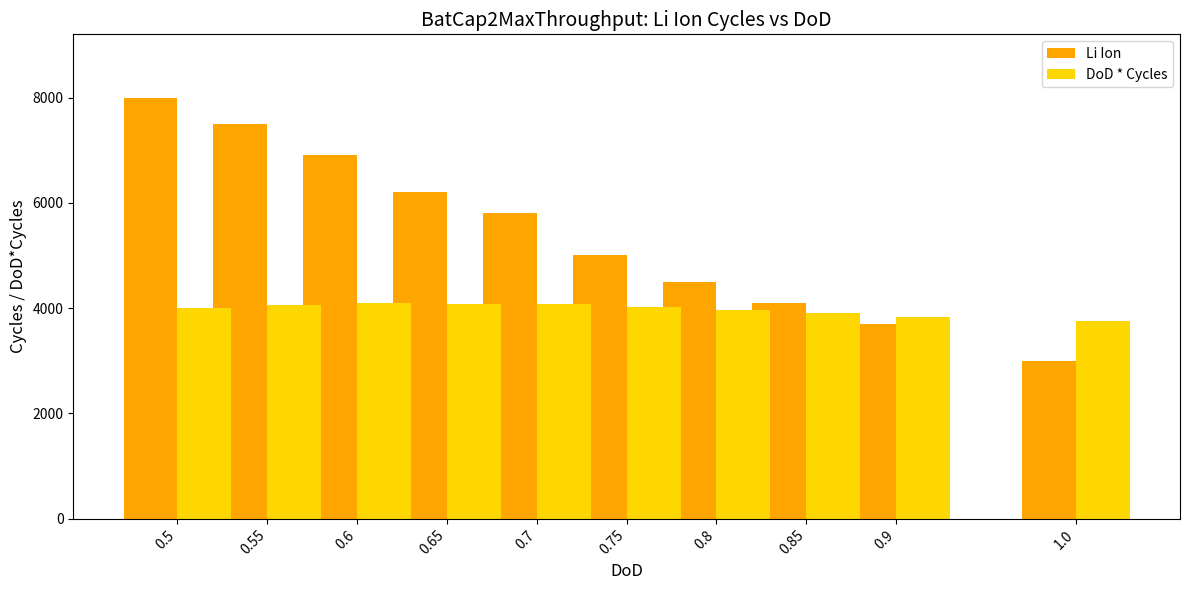

What is the spread (max minus min) of values at 0.55?

3437.5